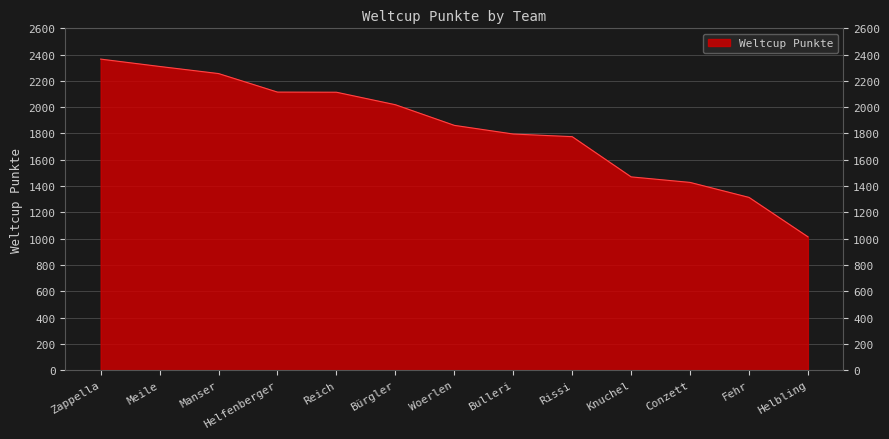

What is the ratio of the value at Woerlen to the value at Bürgler?

0.9